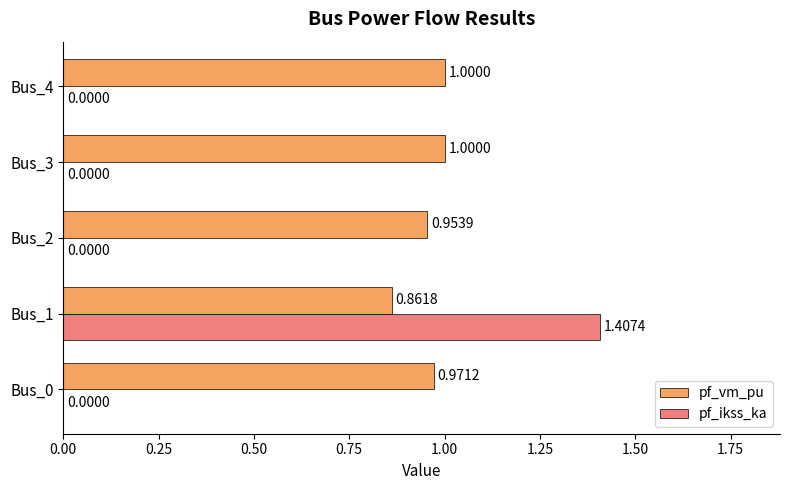

At which category is the sum across all series the highest?

Bus_1